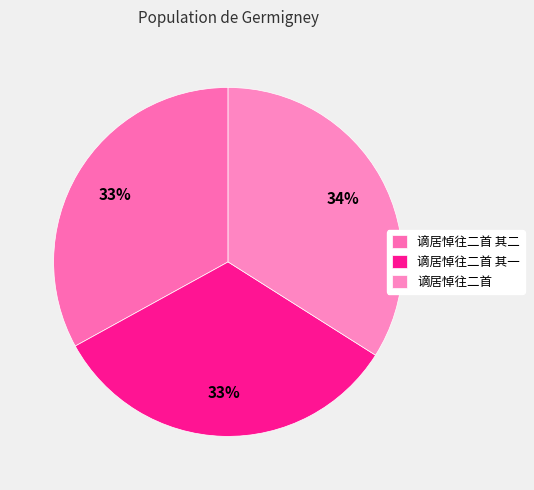

To the nearest percent, what is the average slice percentage?

33%